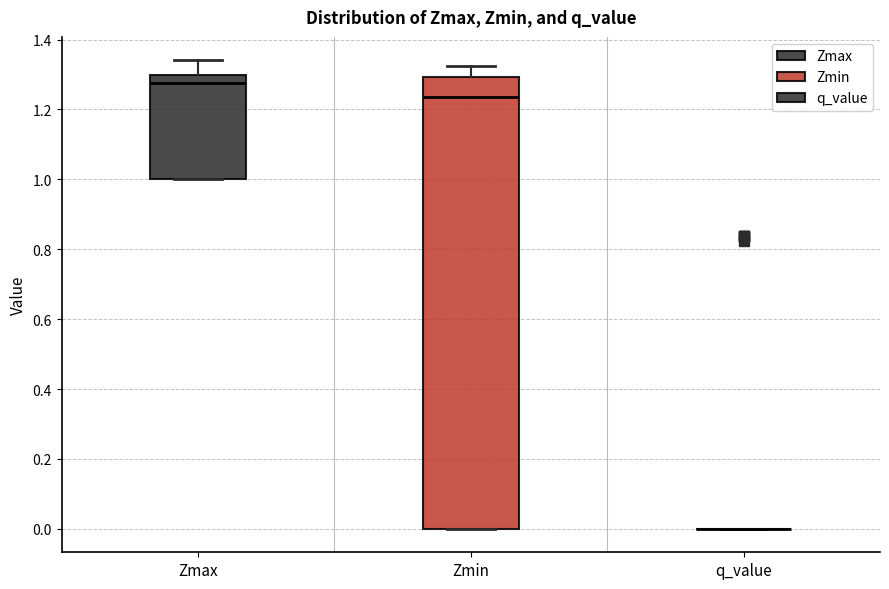

Reading left to right, transcribe this box plot: for each box, give where its median line is, the range the box spans, and where its two whiskers end, as read against the y-axis. The values are not printed on the chart, so give them approximately, as read against the axis.

Zmax: median 1.28, box 1.00 to 1.30, whiskers 1.00 to 1.34
Zmin: median 1.24, box 0.00 to 1.30, whiskers 0.00 to 1.32
q_value: box collapsed to a line at 0.00, whiskers 0.00 to 0.00